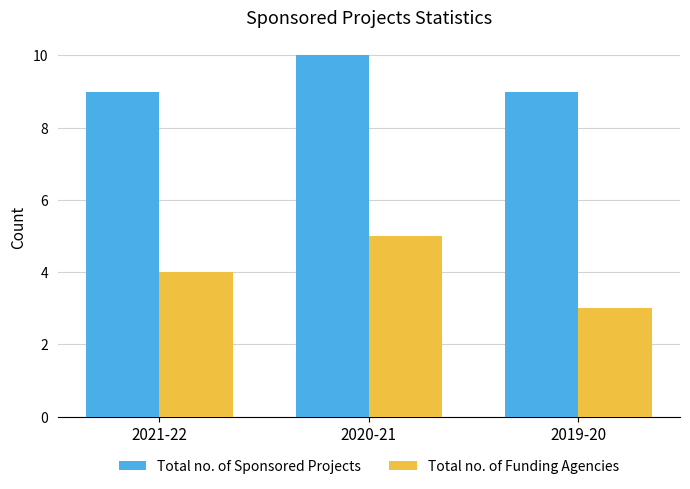

How many values in the Total no. of Funding Agencies series are below 4?

1